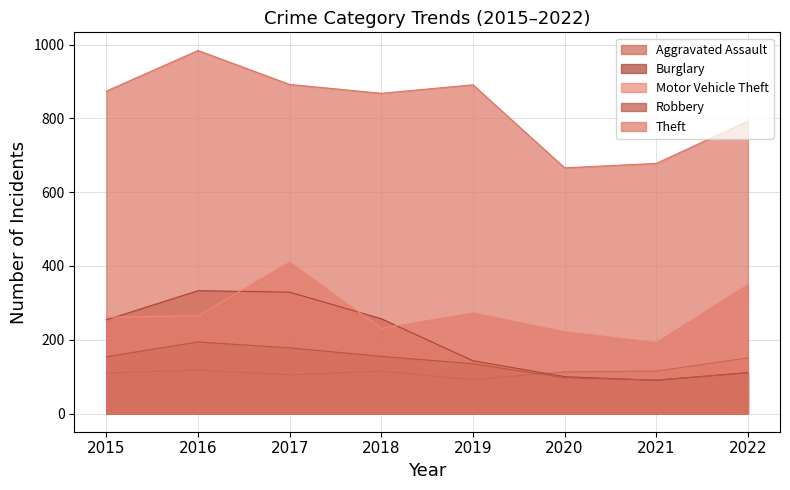

What is the minimum value for Motor Vehicle Theft?

193